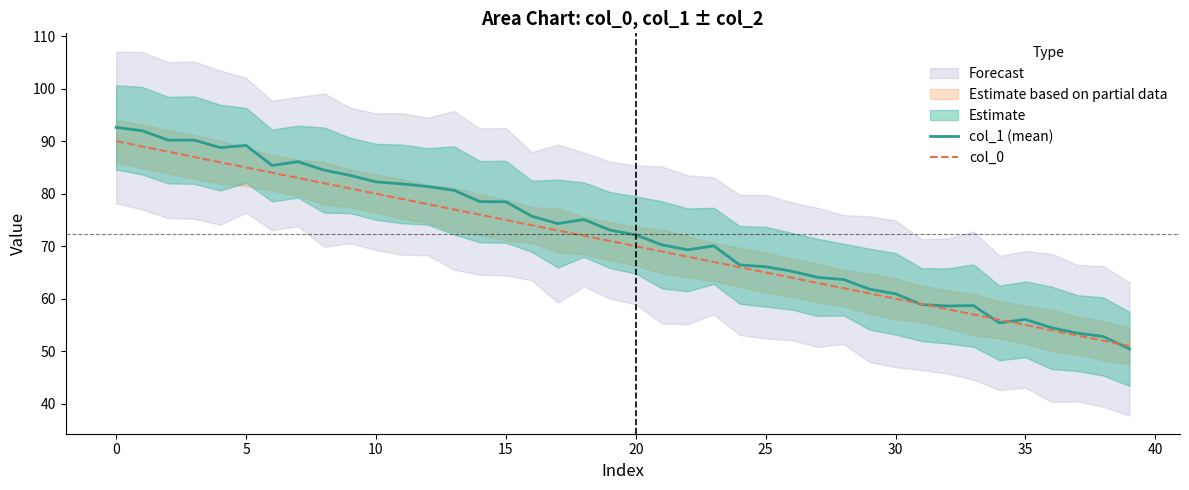

Is the value of col_1 (mean) at 31 greater than the value of col_0 at 26?

No